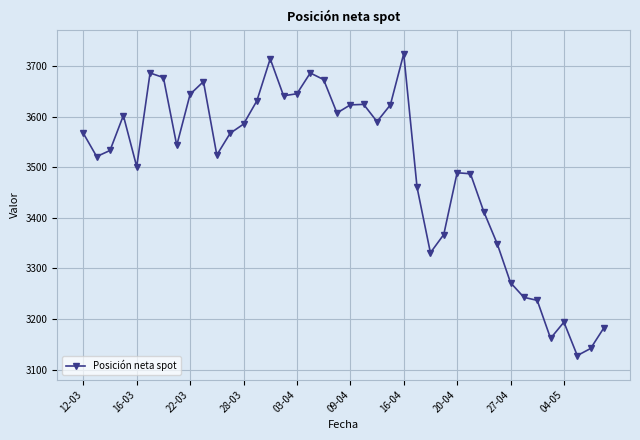

What is the value of the 27th point from the left?

3331